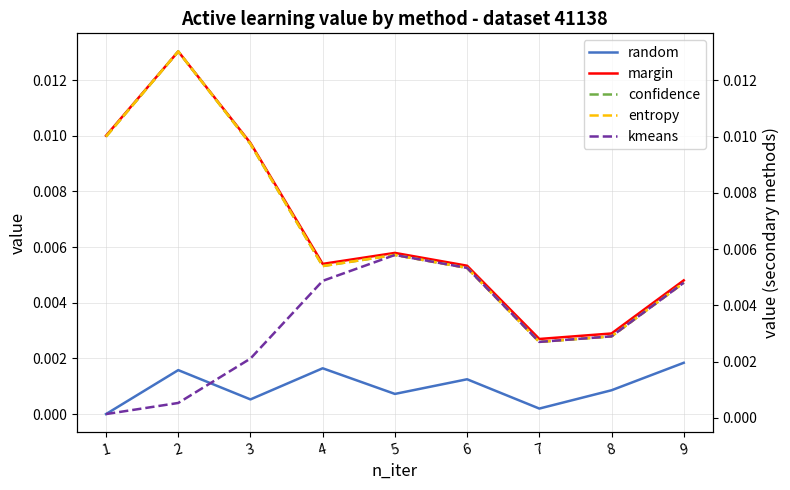

Between 3 and 7, which series saw the biggest shift?

margin